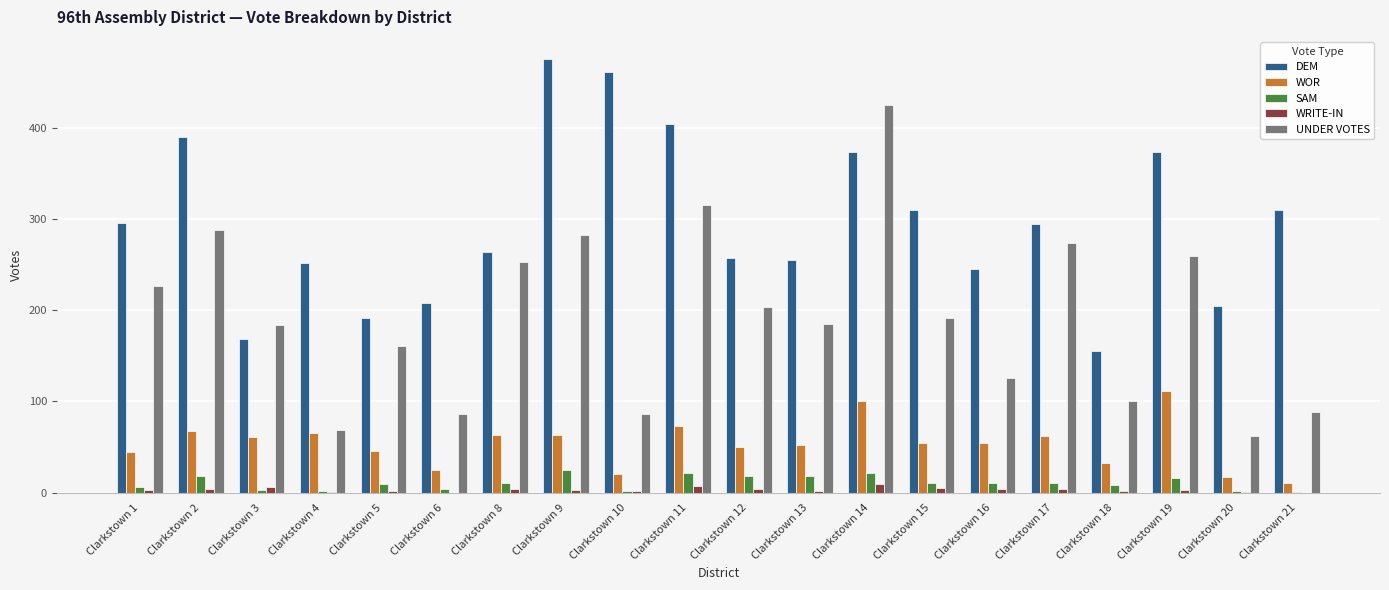

How many groups of bars are there?

20